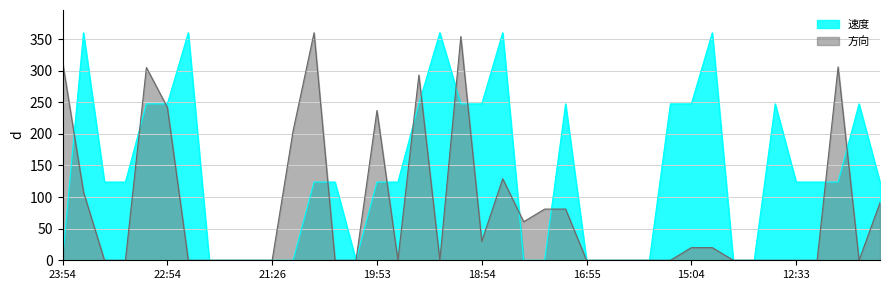

What is the sum of all 方向 values?

3237.0